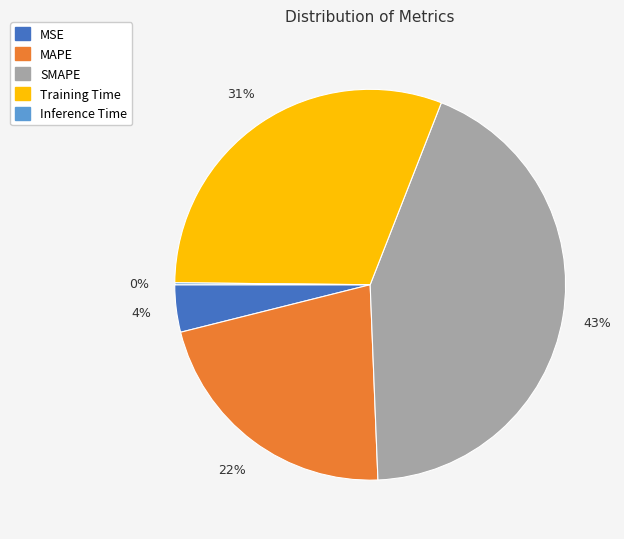

Does SMAPE represent more than half of the total?

No